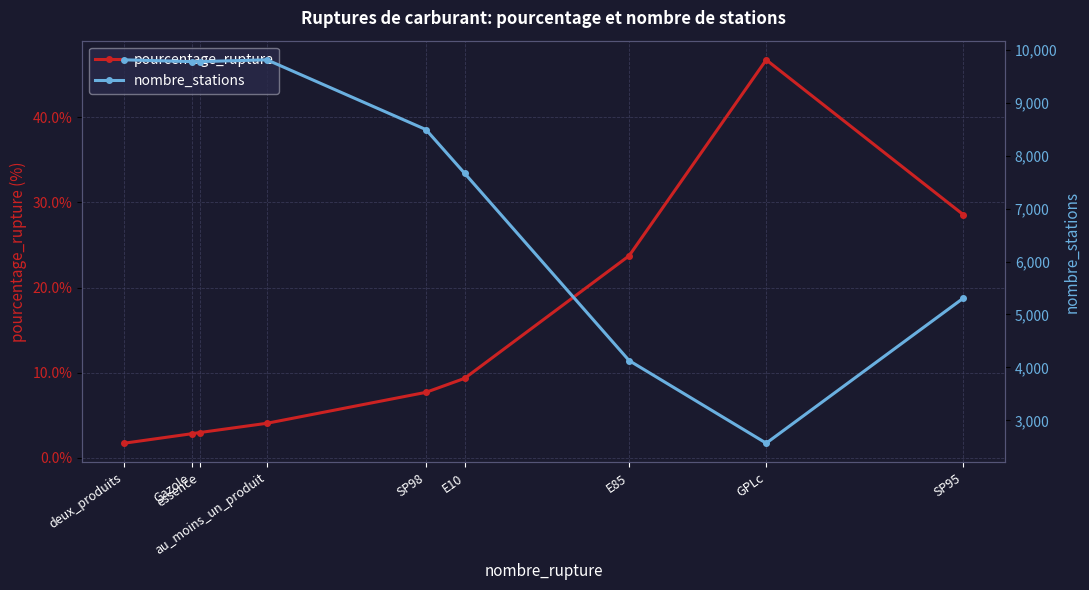

At how many categories does at least one series exceed 3740?

8